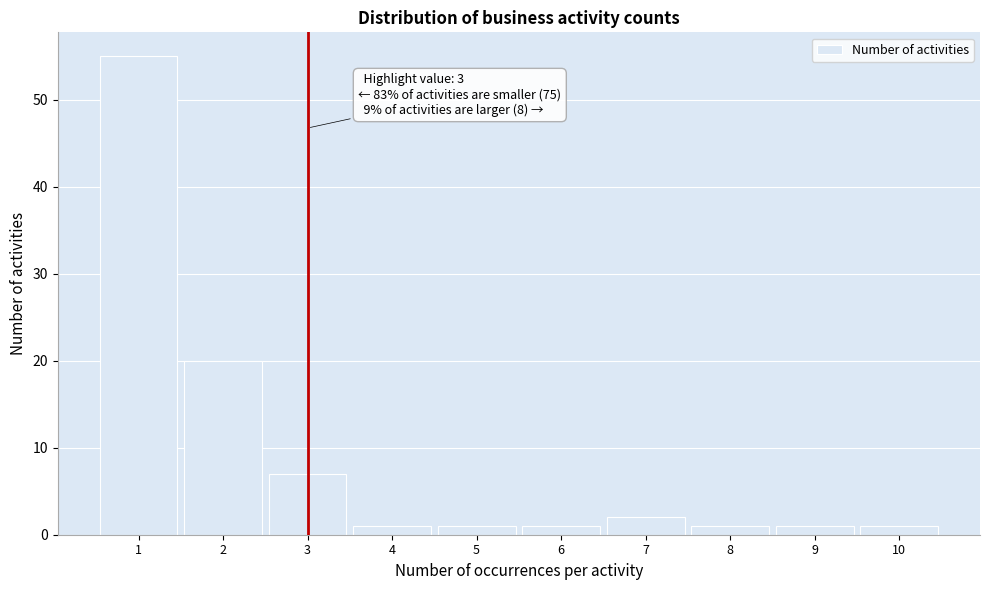

Reading left to right, extract all data points from this chart.

1=55	2=20	3=7	4=1	5=1	6=1	7=2	8=1	9=1	10=1